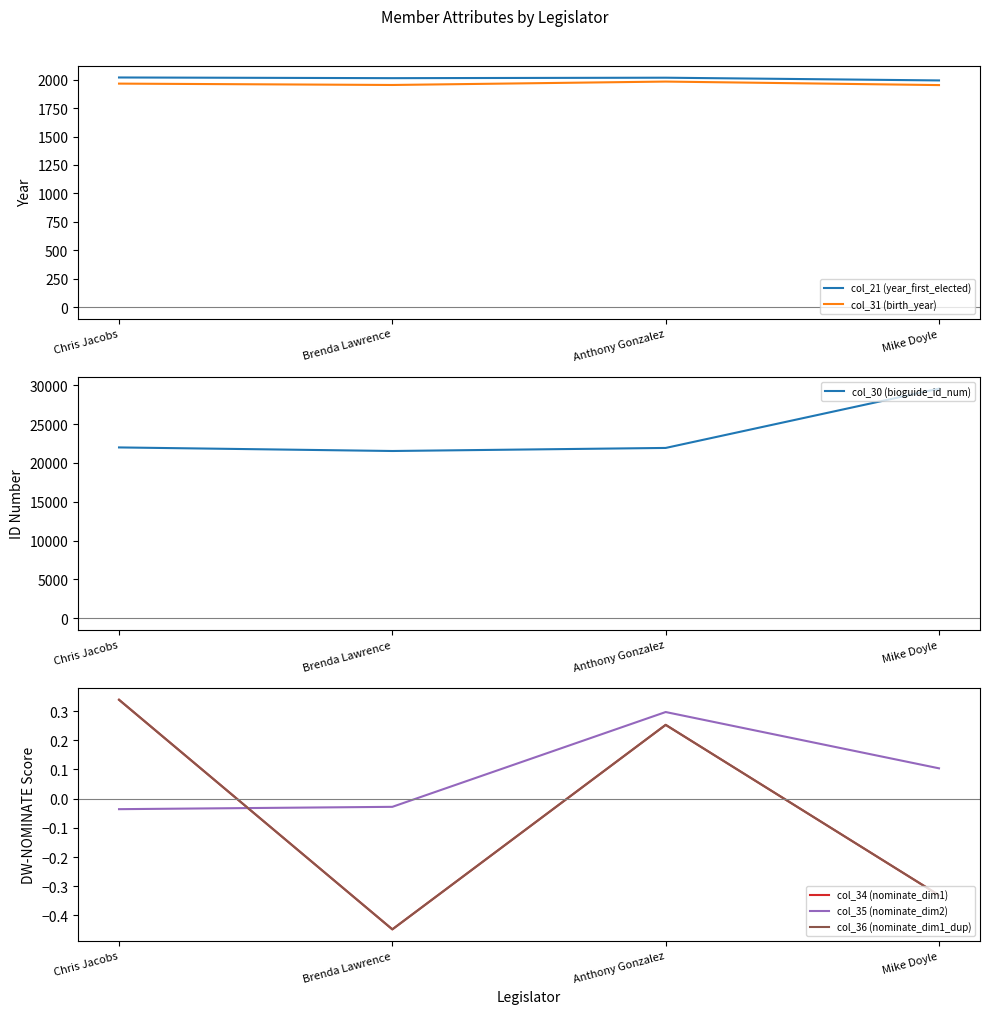

What is the maximum value for col_31 (birth_year)?

1984